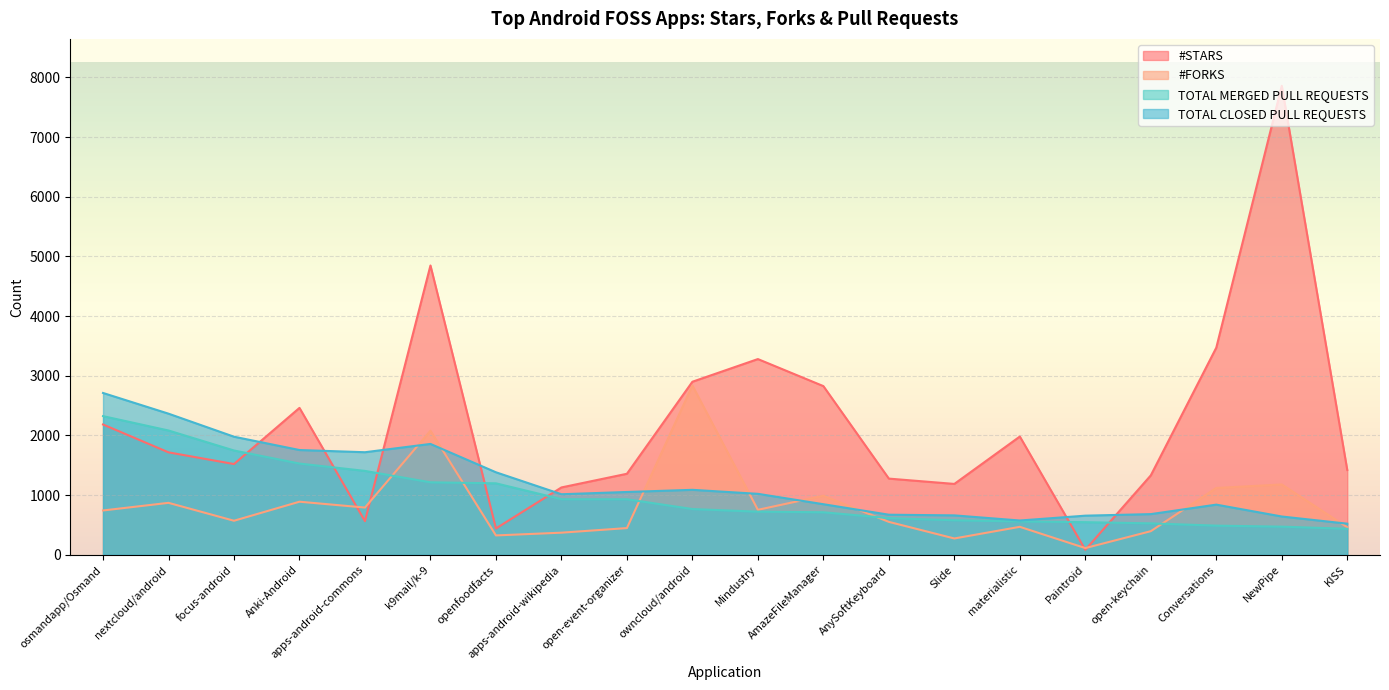

At how many categories does at least one series exceed 493?

20